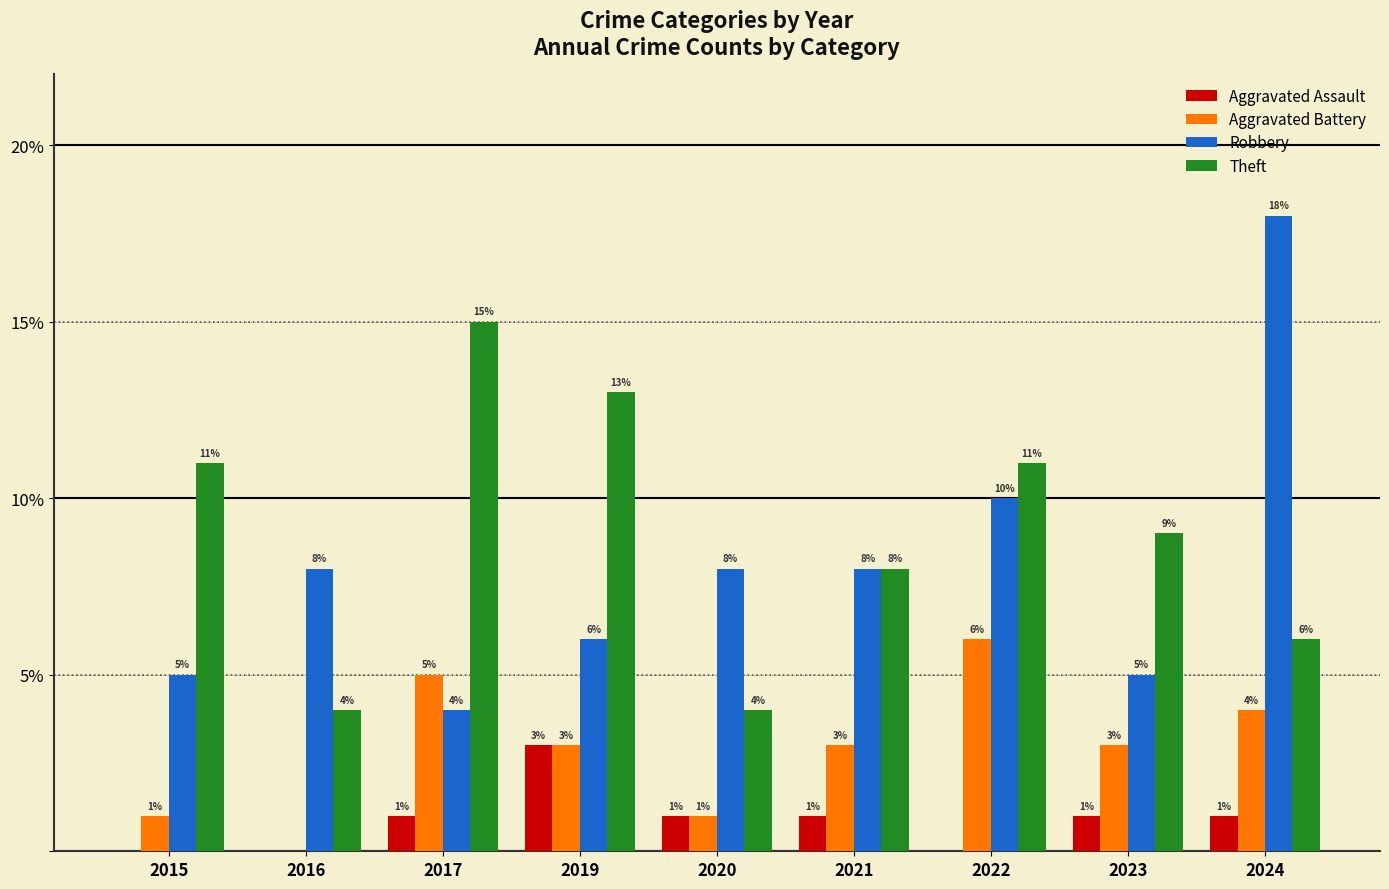

What is the sum of the Aggravated Battery values at 2015 and 2024?

5